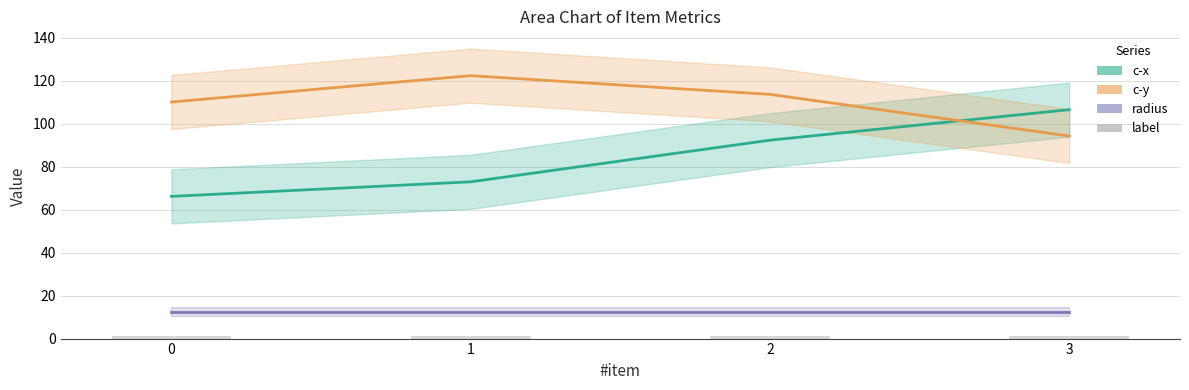

The value of radius at 3 is 12.6. True or false?

True